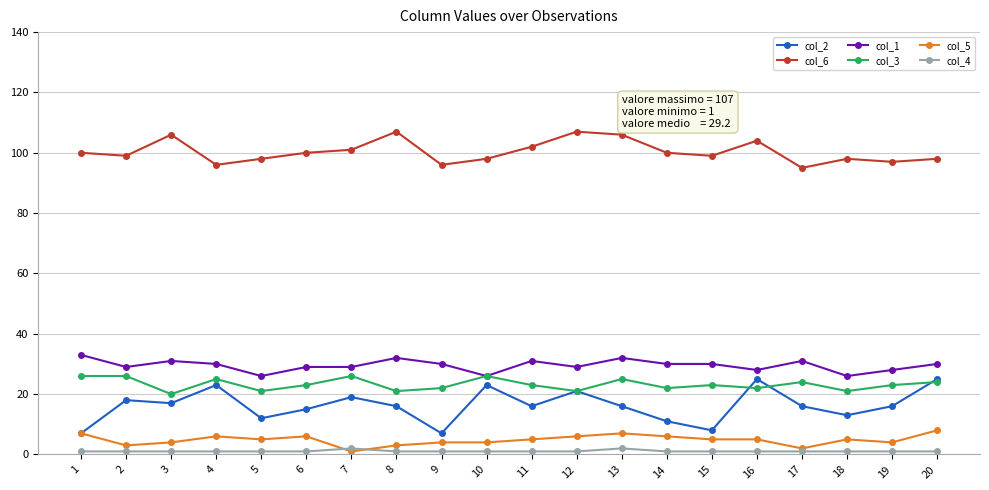

Where do col_5 and col_4 first cross each other?

6 and 7